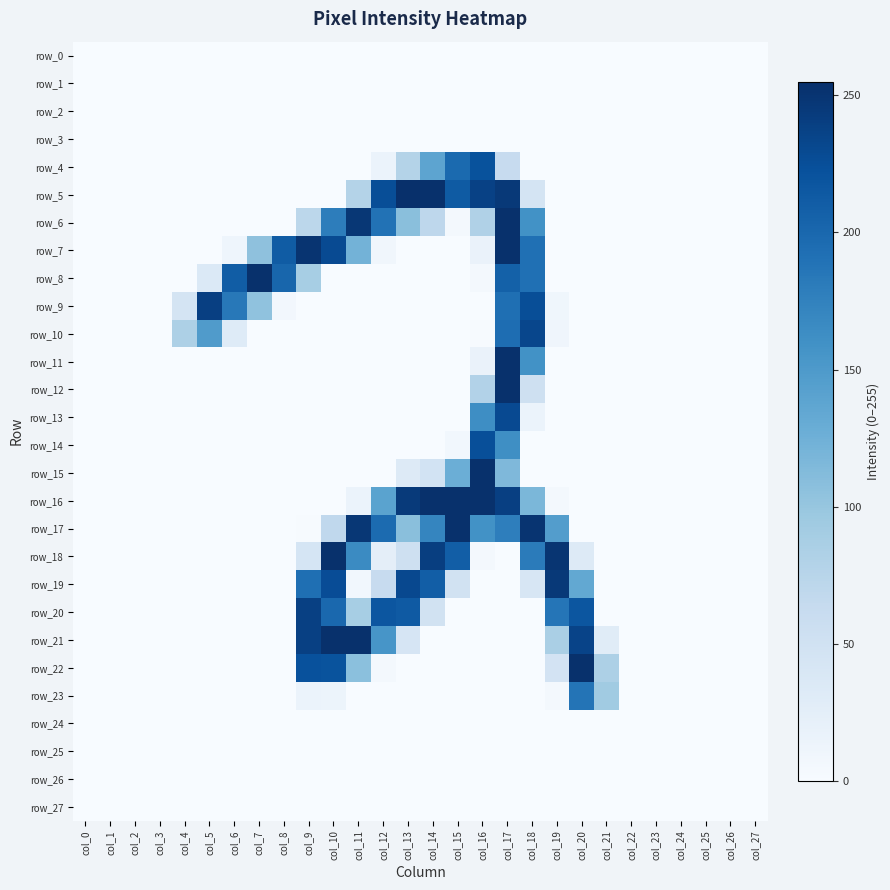

Rank the series at col_25 from lowest to highest value.

row_0, row_1, row_2, row_3, row_4, row_5, row_6, row_7, row_8, row_9, row_10, row_11, row_12, row_13, row_14, row_15, row_16, row_17, row_18, row_19, row_20, row_21, row_22, row_23, row_24, row_25, row_26, row_27